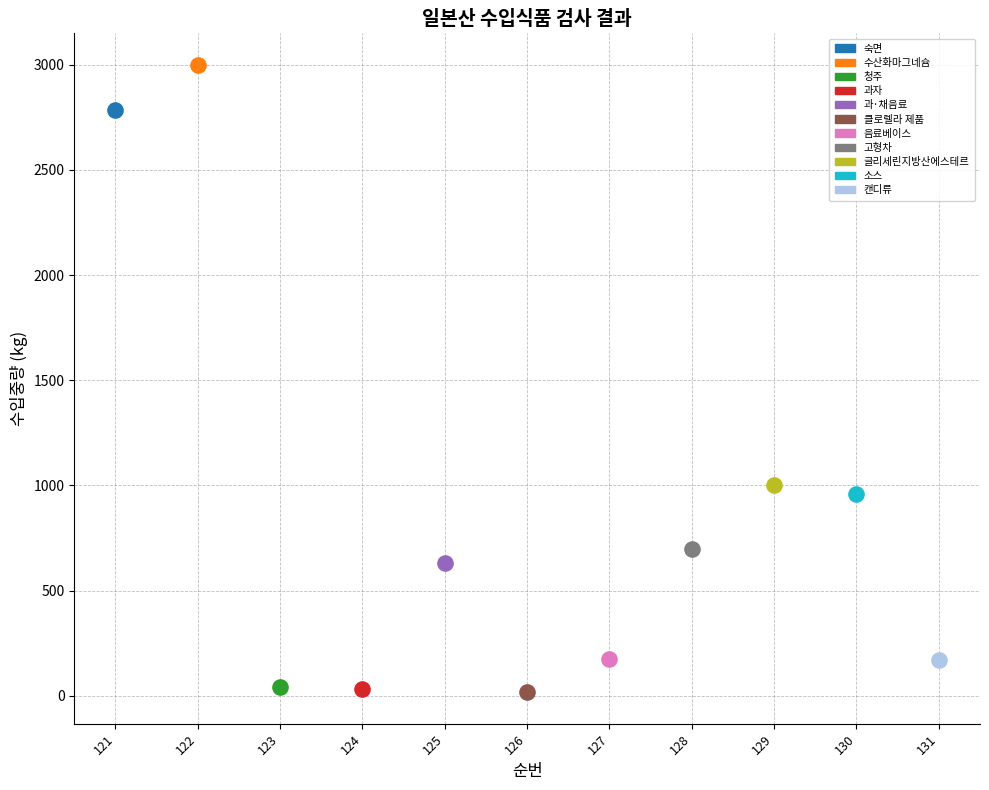

What are all the series names shown in the legend?

숙면, 수산화마그네슘, 청주, 과자, 과·채음료, 클로렐라 제품, 음료베이스, 고형차, 글리세린지방산에스테르, 소스, 캔디류